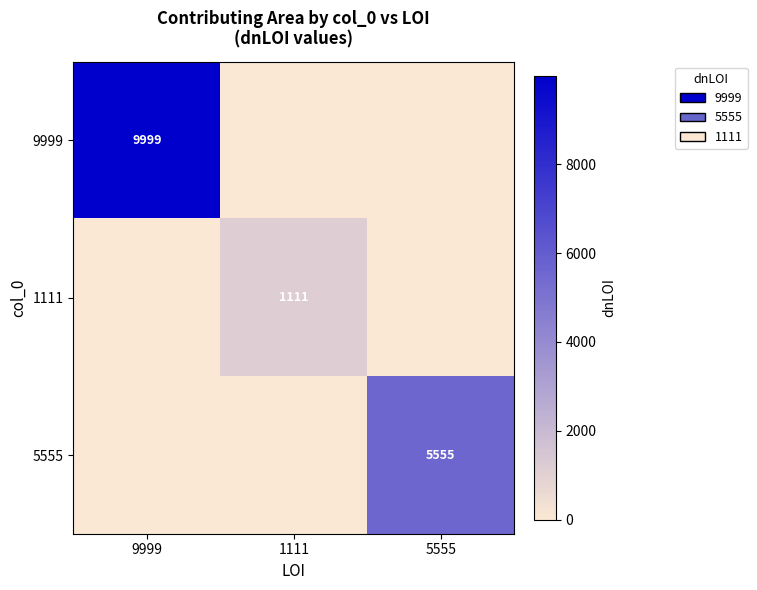

What is the total value across all series at 1111?

1111